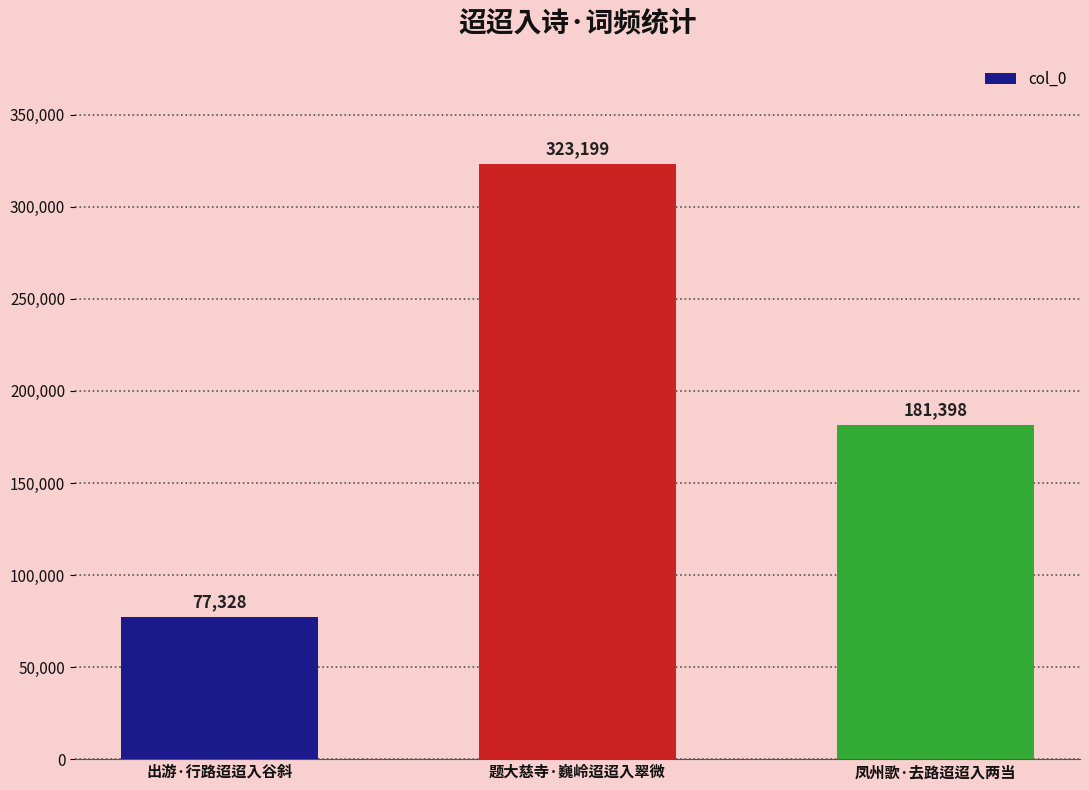

List the labels in order of value, largest first.

题大慈寺·巍岭迢迢入翠微, 凤州歌·去路迢迢入两当, 出游·行路迢迢入谷斜